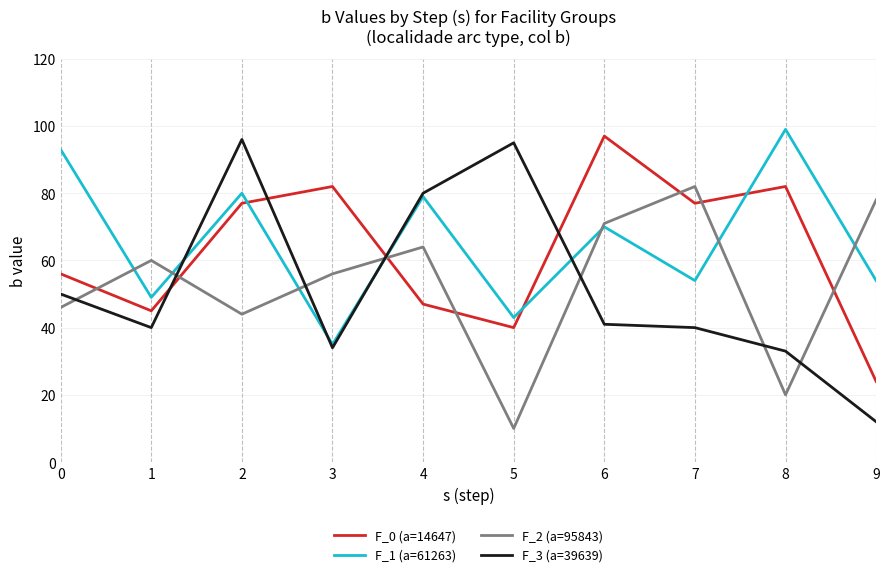

What is the total value across all series at 3?

207